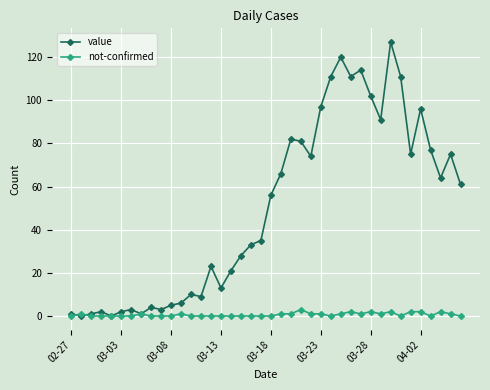

What is the maximum value shown in the chart?

127